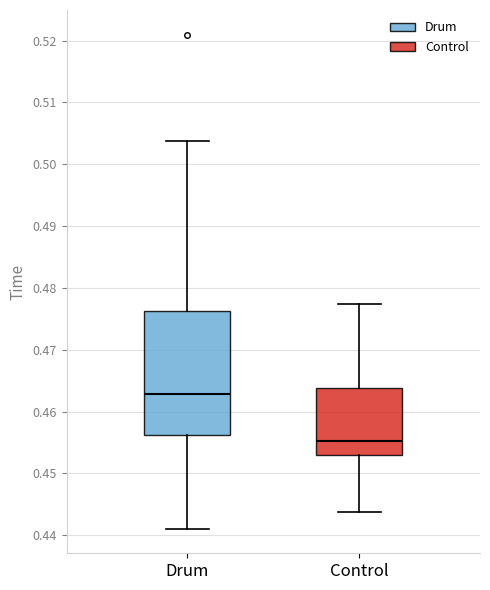

Where does the median line of the box for Drum sit on the y-axis? The values are not printed on the chart, so give them approximately, as read against the axis.

0.463